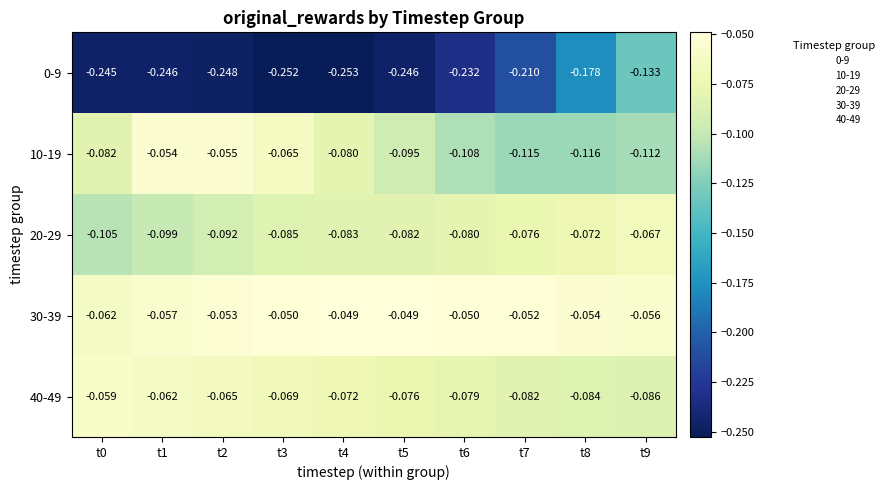

Is the value of 10-19 at t9 greater than the value of 30-39 at t5?

No